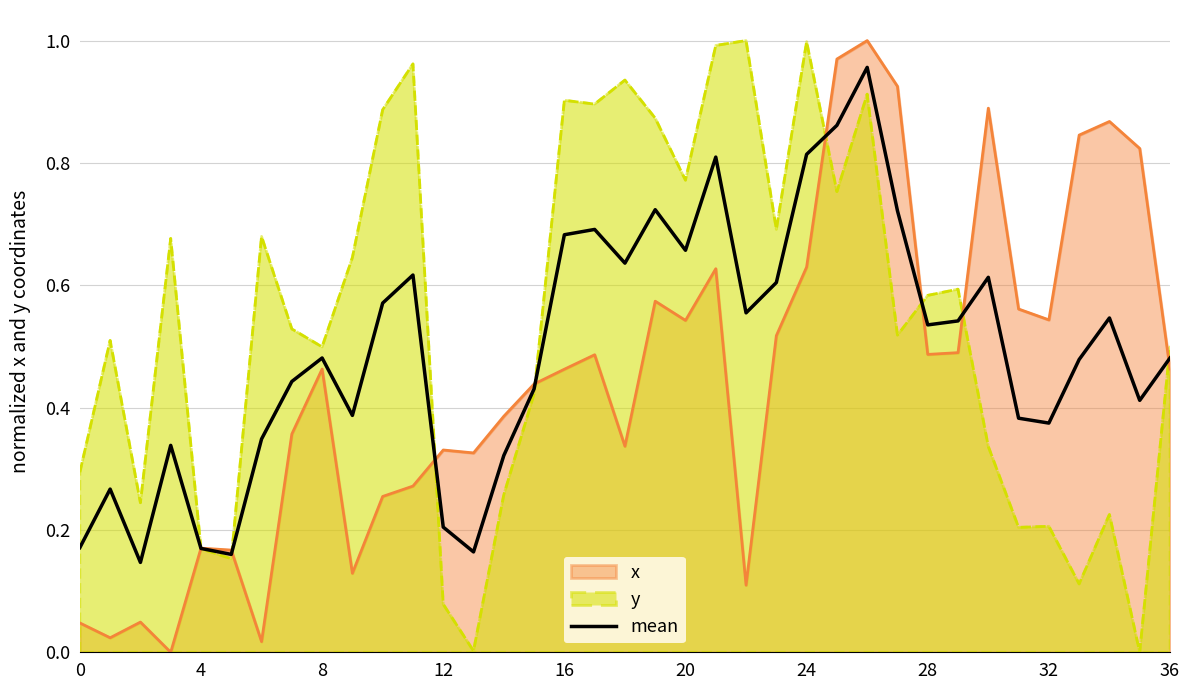

How many points are higher than both their immediate neighbors (excluding endpoints)?

10